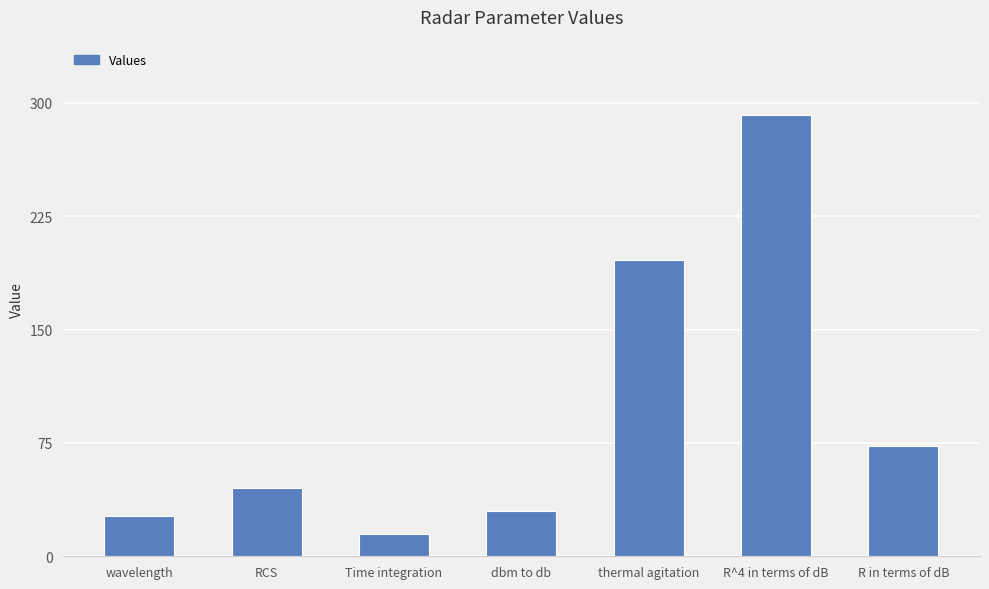

What is the average value?

96.7